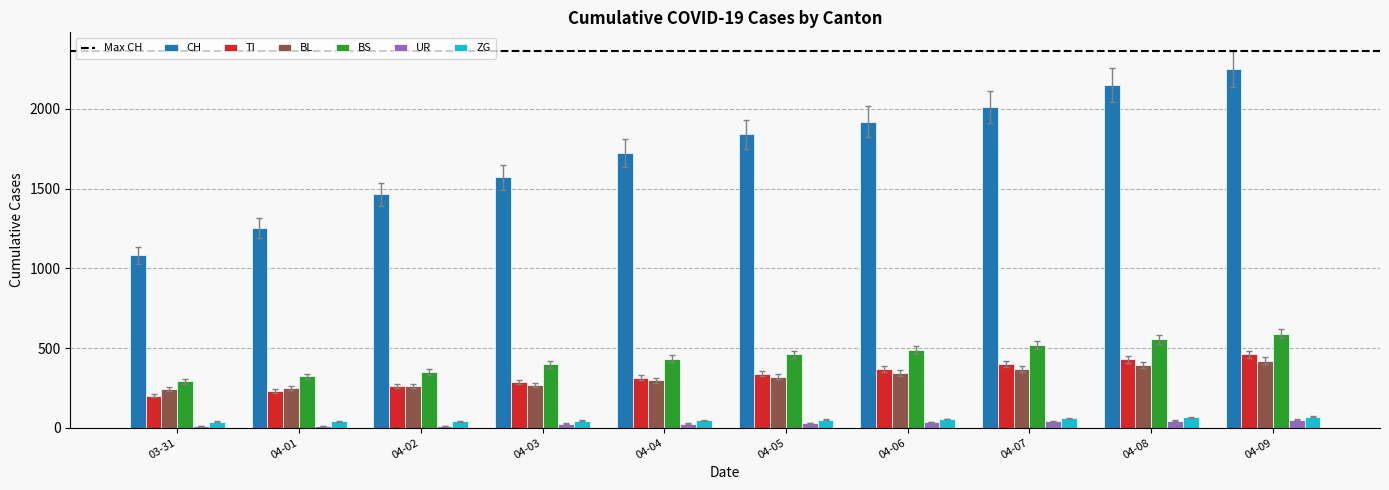

Which series has the widest spread of values?

CH